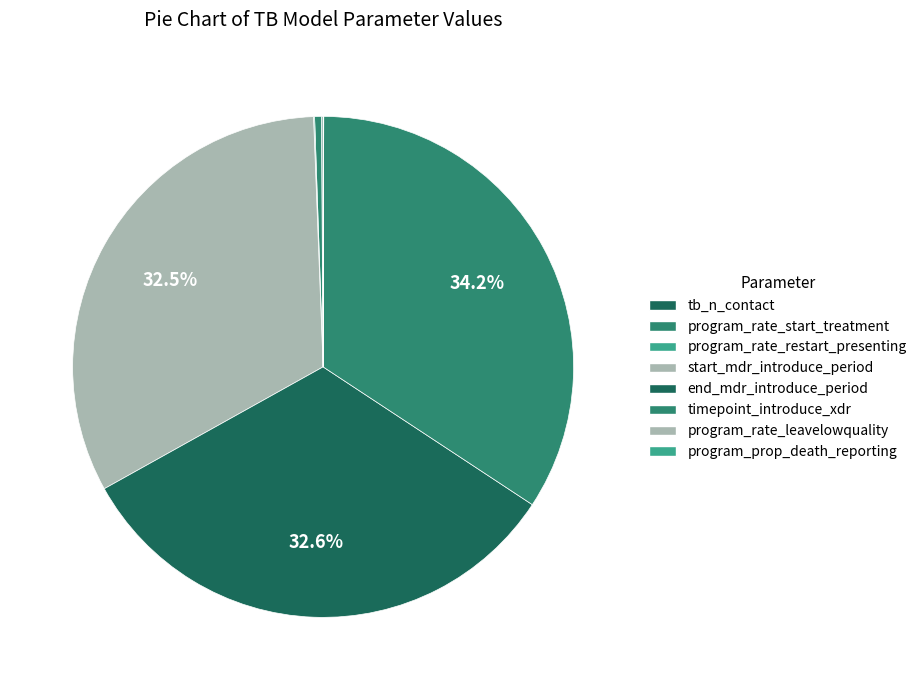

What percentage do program_rate_leavelowquality and timepoint_introduce_xdr together represent?

34.3%